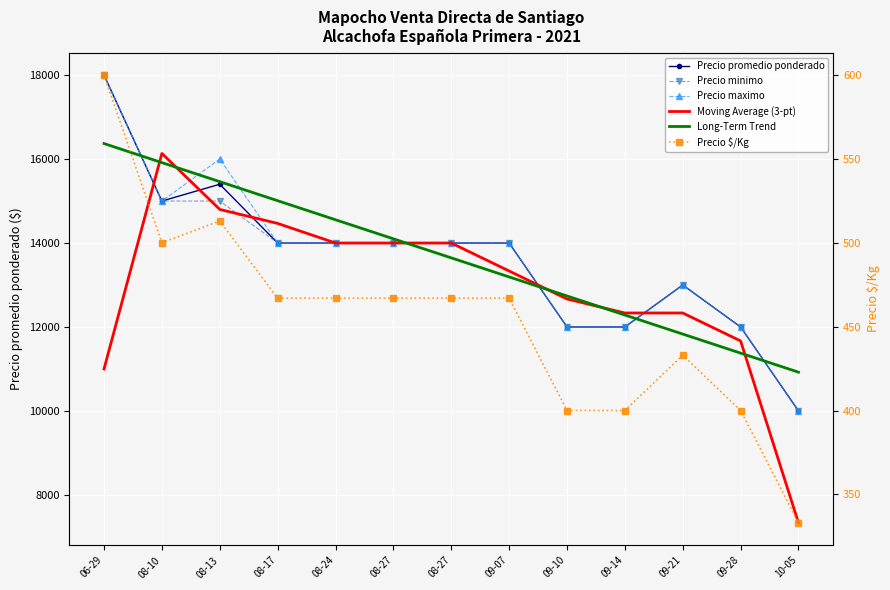

True or false: Precio $/Kg and Precio minimo intersect in this chart.

False